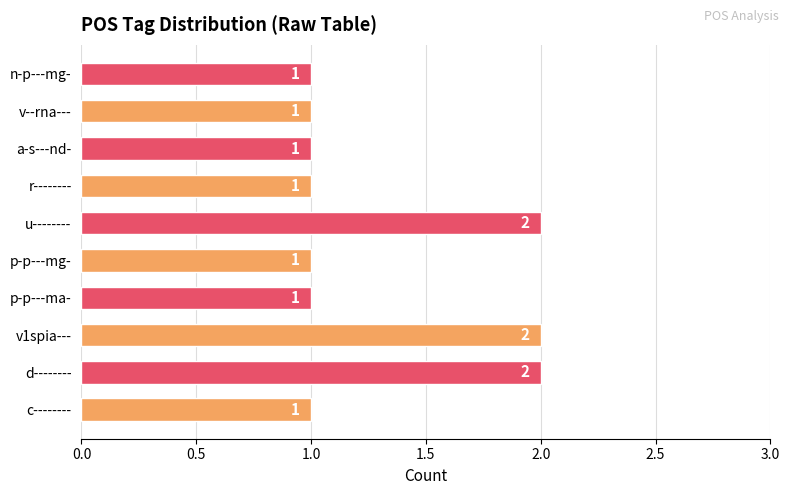

What is the difference between the maximum and minimum values?

1